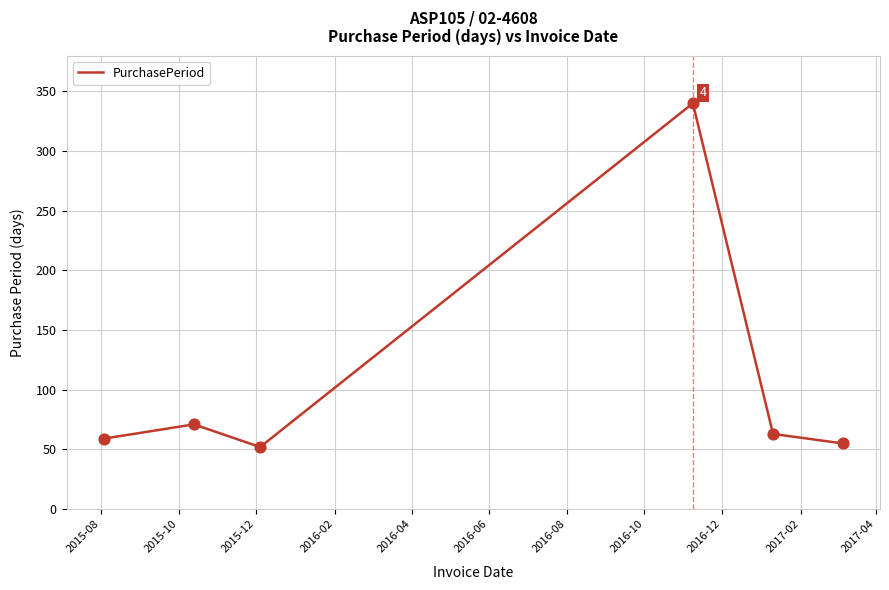

What is the minimum value shown in the chart?

52